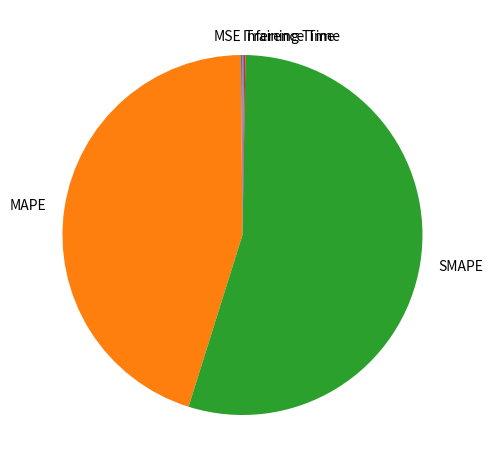

Does MAPE represent more than half of the total?

No